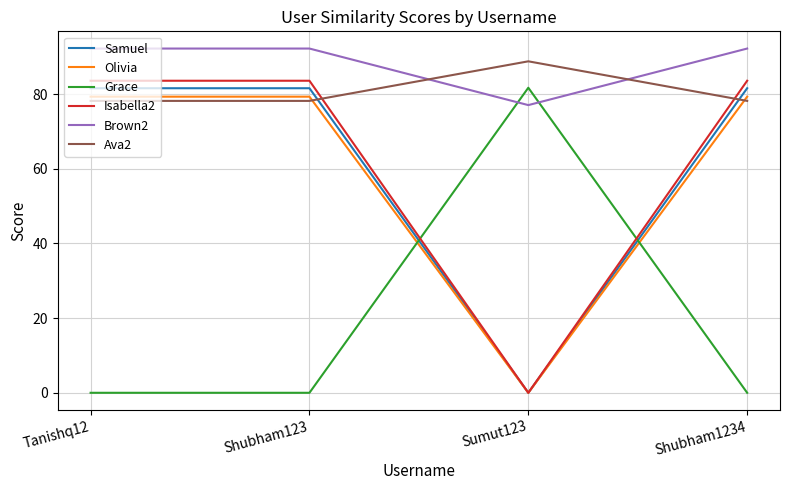

At which label does Samuel first exceed 81?

Tanishq12